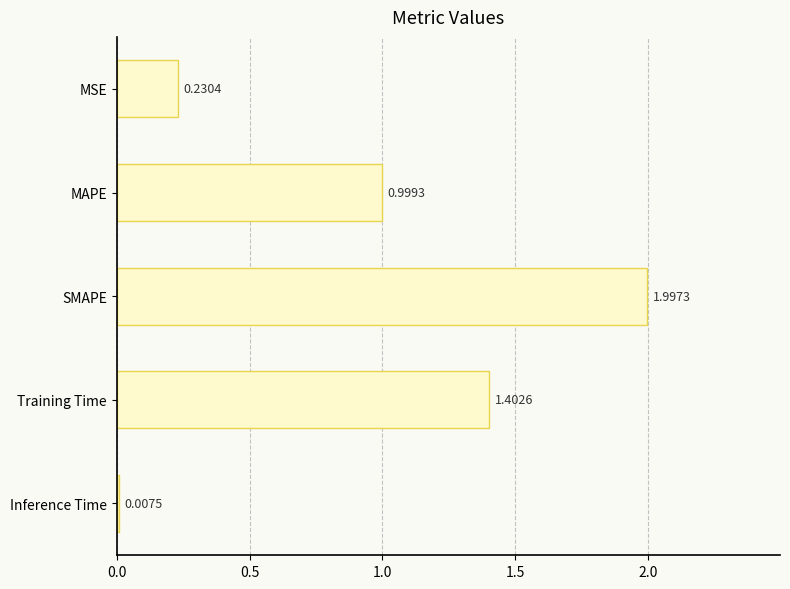

What is the label of the 5th bar from the top?

Inference Time